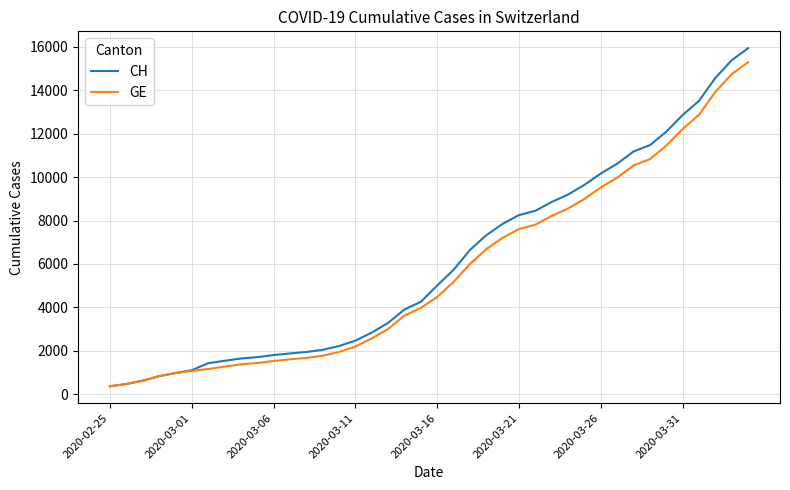

Which series has the widest spread of values?

CH